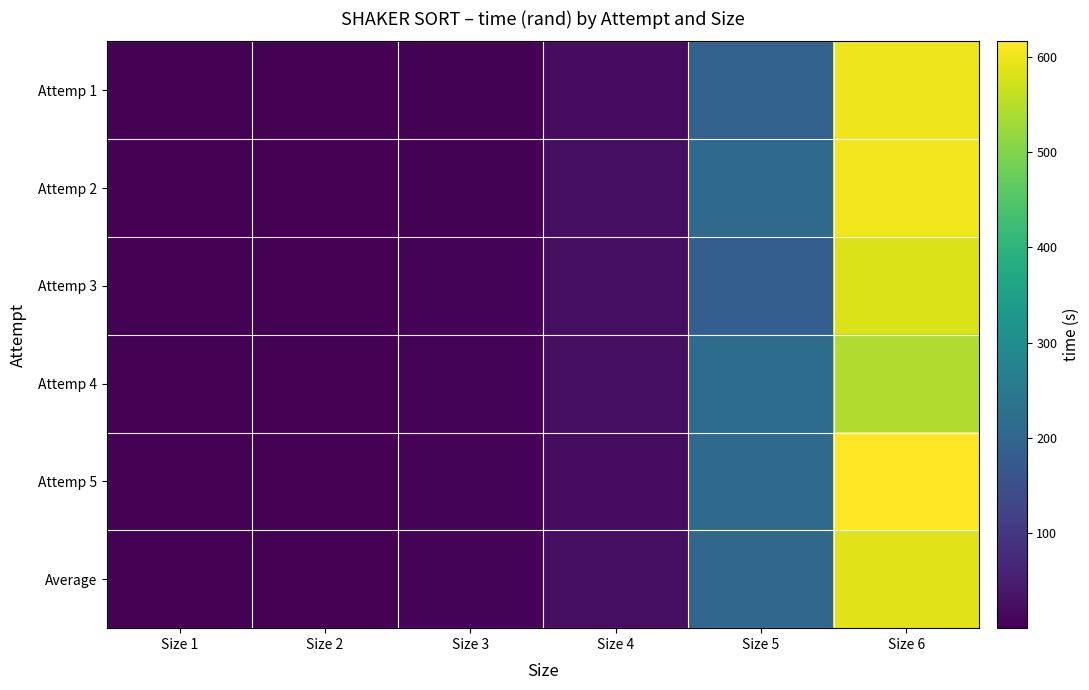

Reading left to right, list all the values displayed in this chart.

Attemp 1: Size 1=0.2	Size 2=1.7	Size 3=4.9	Size 4=20.7	Size 5=193.3	Size 6=600.1
Attemp 2: Size 1=0.2	Size 2=2.0	Size 3=4.9	Size 4=22.0	Size 5=212.2	Size 6=602.9
Attemp 3: Size 1=0.2	Size 2=1.7	Size 3=5.1	Size 4=22.5	Size 5=183.8	Size 6=582.6
Attemp 4: Size 1=0.2	Size 2=2.1	Size 3=5.0	Size 4=22.5	Size 5=217.9	Size 6=542.3
Attemp 5: Size 1=0.2	Size 2=1.8	Size 3=5.0	Size 4=21.7	Size 5=214.2	Size 6=616.3
Average: Size 1=0.2	Size 2=1.9	Size 3=5.0	Size 4=21.8	Size 5=204.3	Size 6=588.8